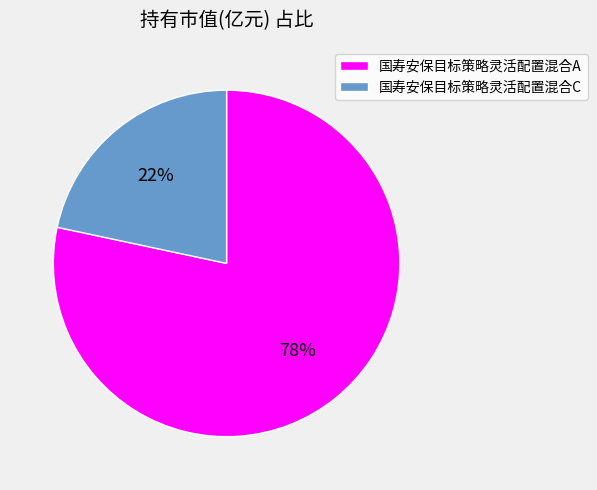

Is it true that 国寿安保目标策略灵活配置混合C is 15% of the pie?

False